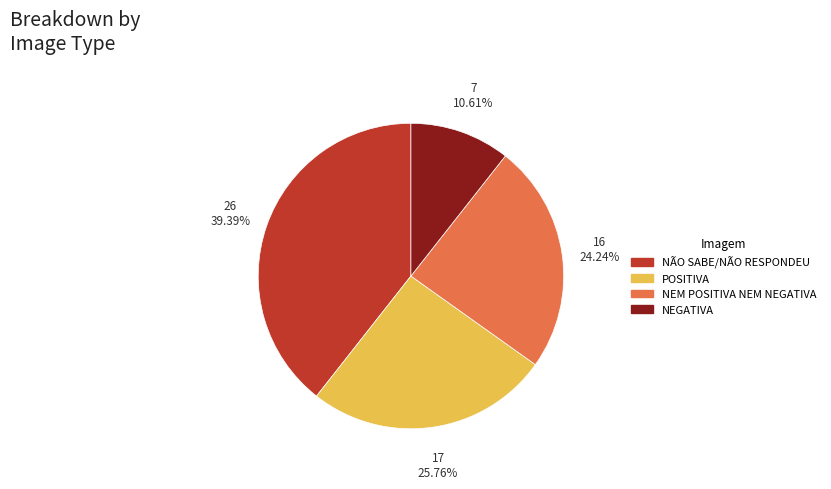

Which category has the biggest portion of the pie?

NÃO SABE/NÃO RESPONDEU